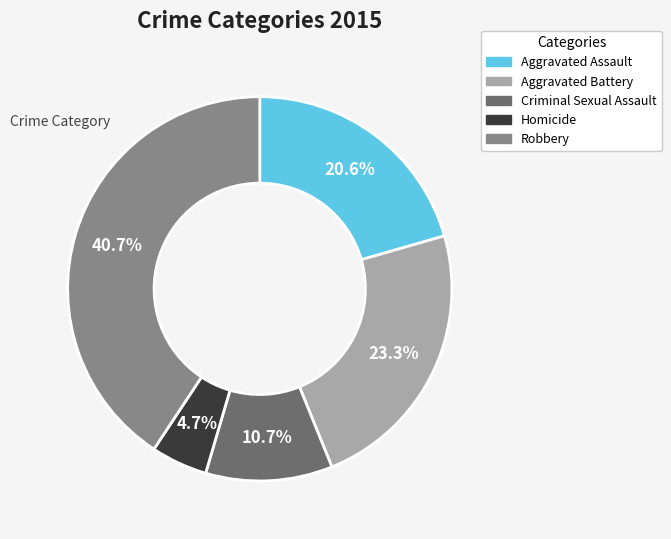

How many segments does this pie chart have?

5